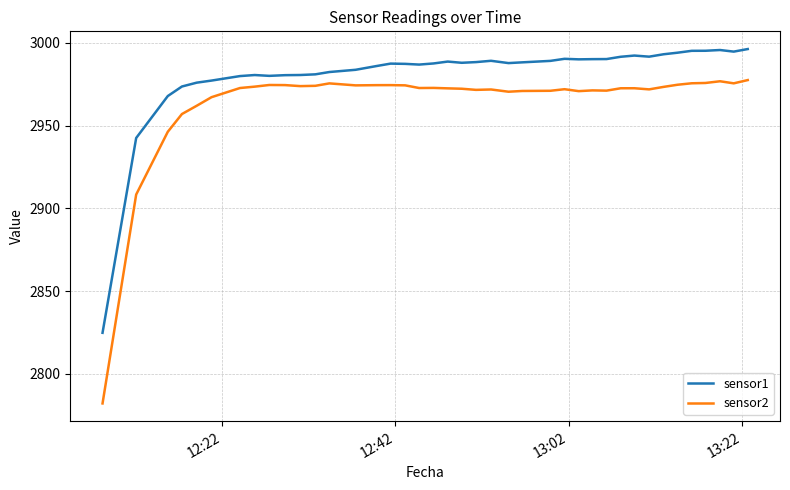

In sensor2, how many points are lower than both neighbors (excluding endpoints)?

9